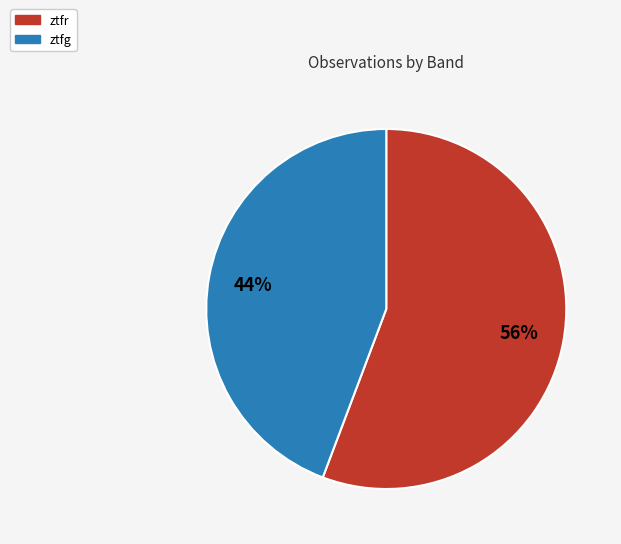

To the nearest percent, what portion does ztfg represent?

44%